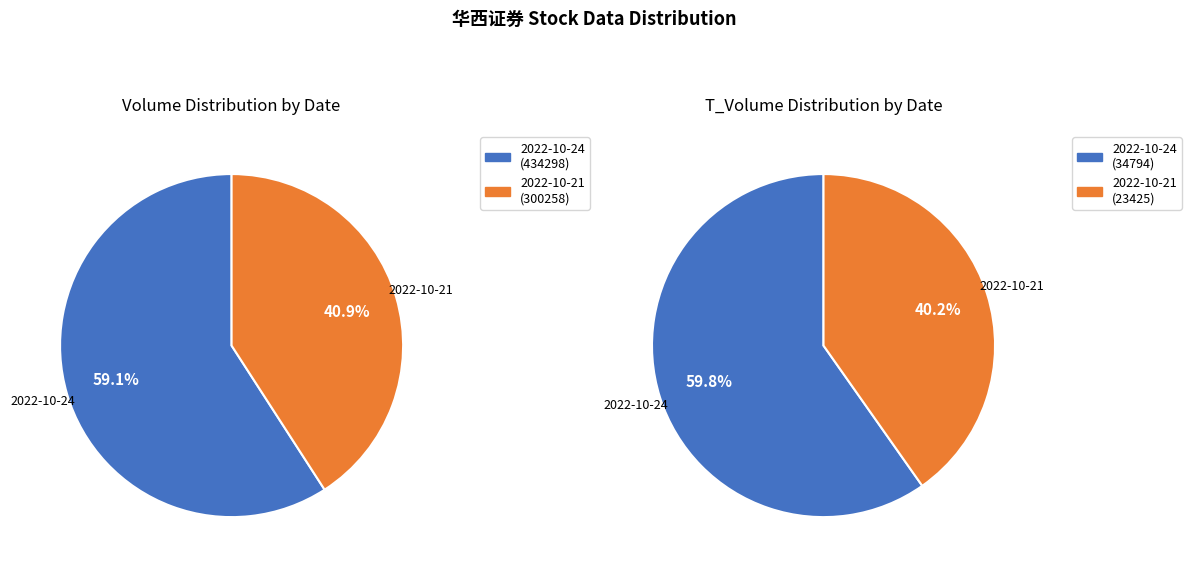

Which category has the smallest portion of the pie?

2022-10-21